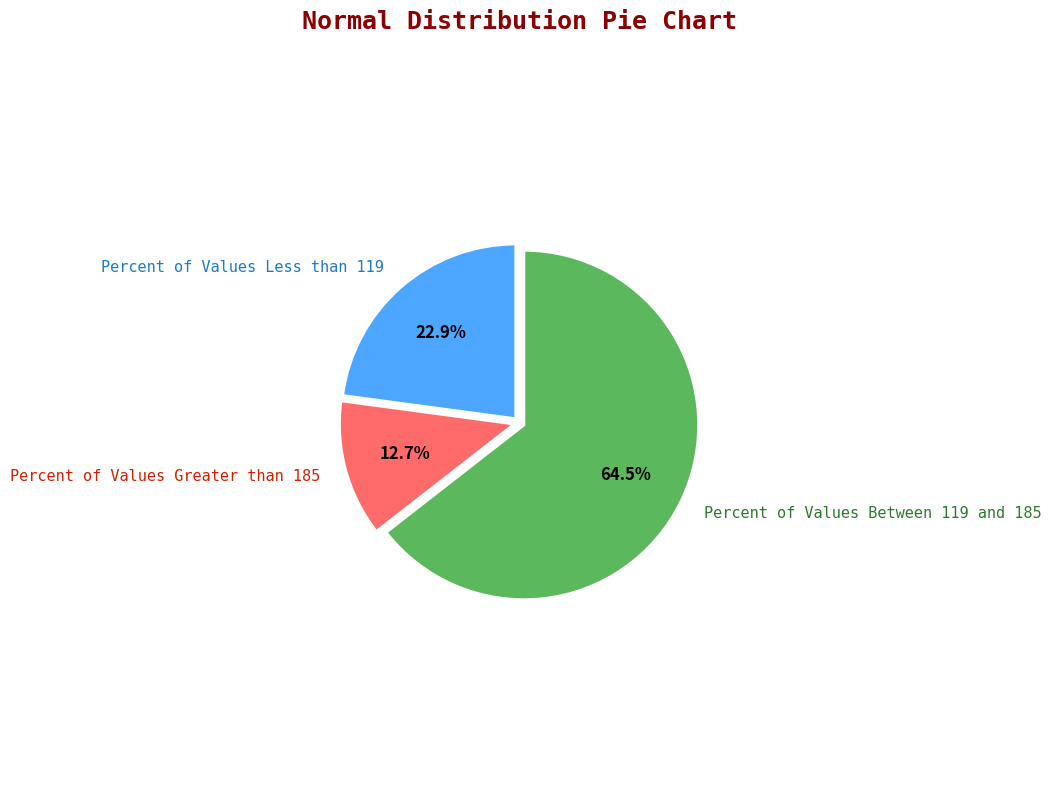

Between Percent of Values Less than 119 and Percent of Values Greater than 185, which is larger?

Percent of Values Less than 119